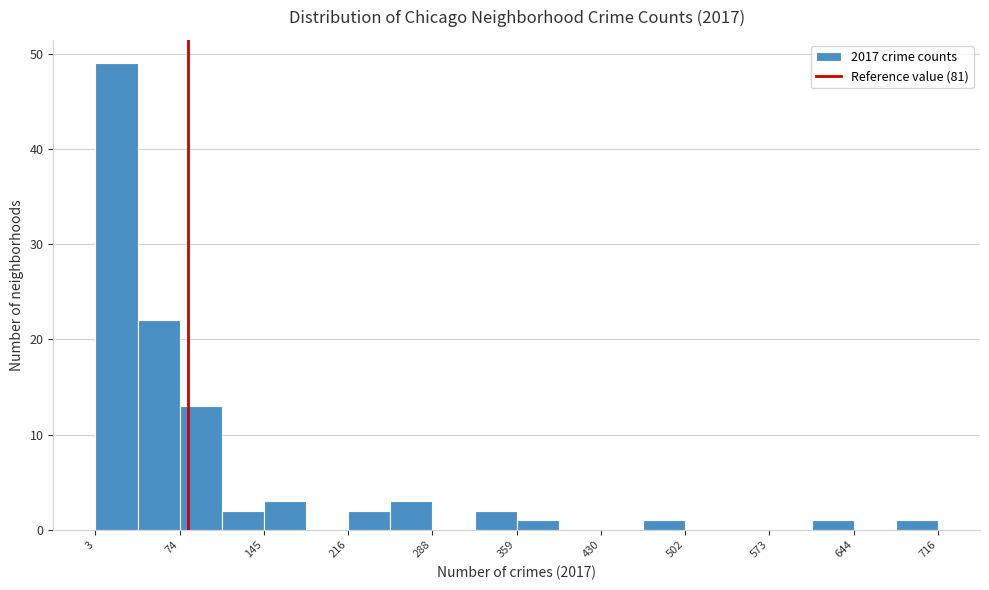

Read against the x-axis, roughly where is the centre of the tallest bar?

20